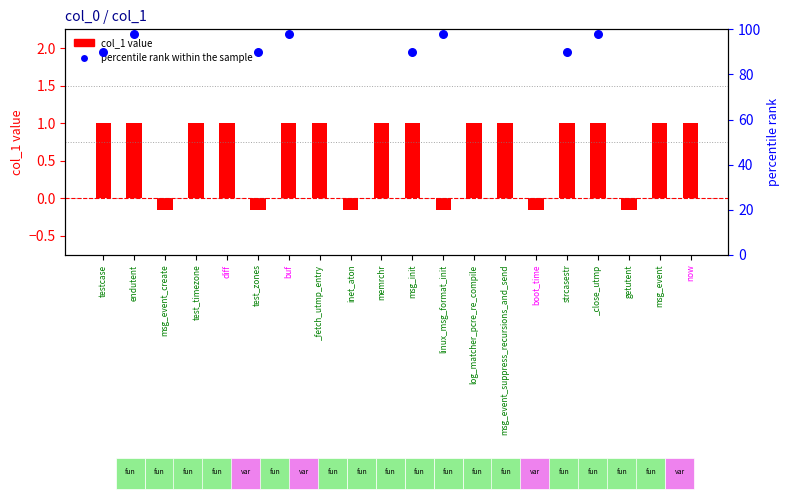

Is the value of percentile rank within the sample at msg_event greater than the value of col_1 value at inet_aton?

Yes